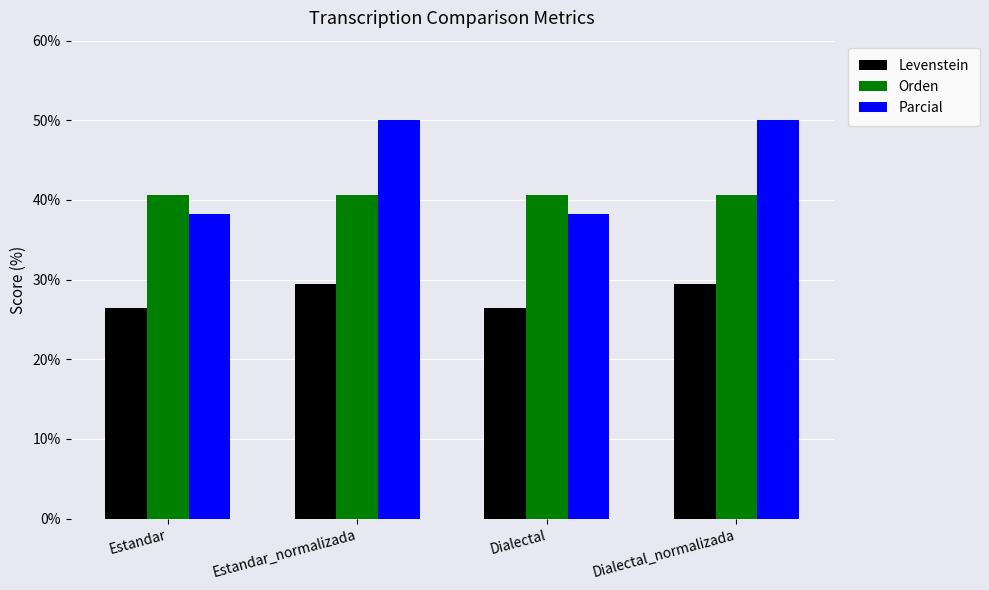

True or false: Parcial has a value of 38.3 at Dialectal.

True